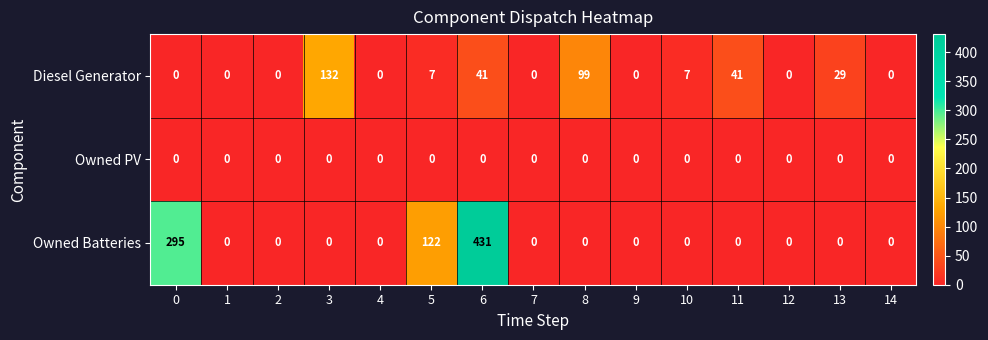

What is the difference between the Diesel Generator values at 5 and 7?

7